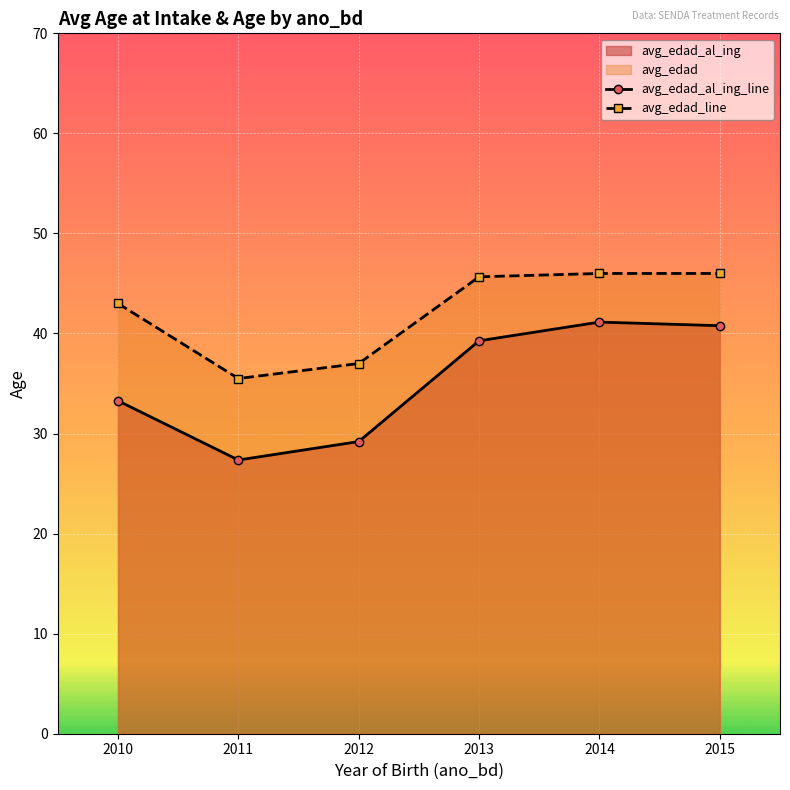

At which label does avg_edad_al_ing_line reach its minimum?

2011